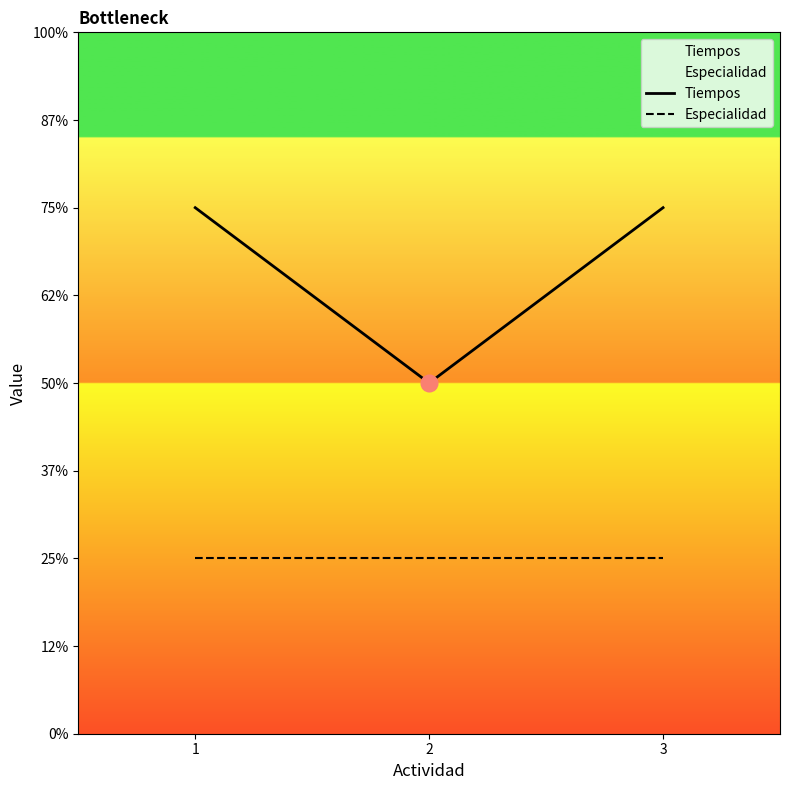

Reading left to right, extract all data points from this chart.

Tiempos: 3	2	3
Especialidad: 1	1	1